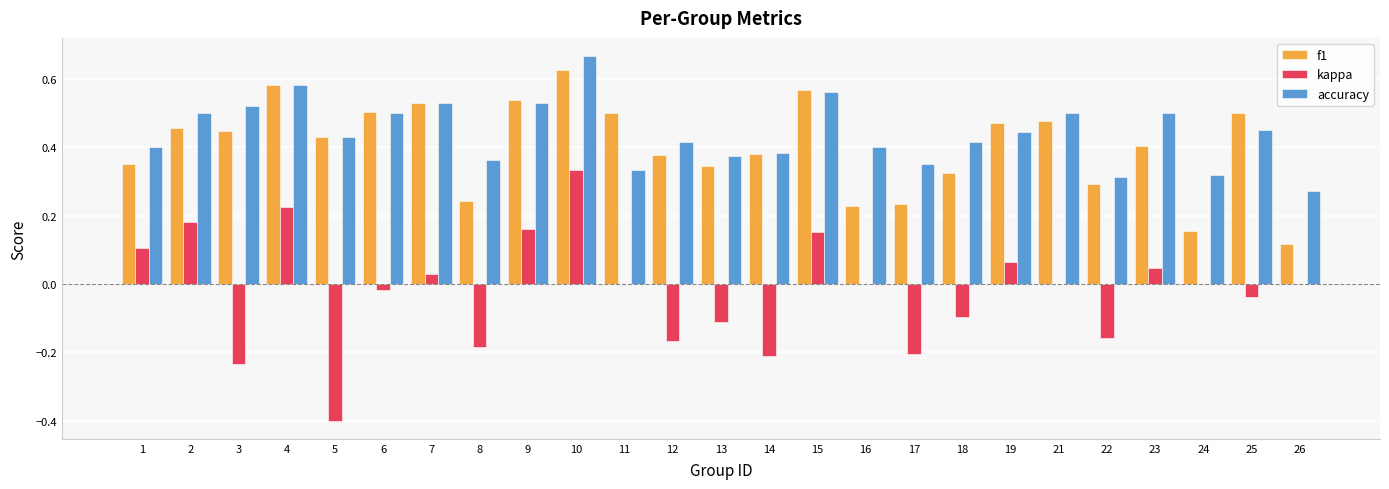

Is it true that kappa equals -0.5 at 24?

False